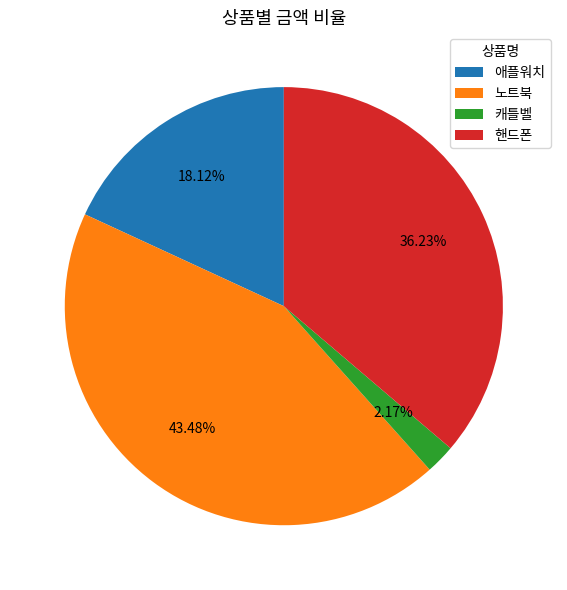

To the nearest percent, what is the average slice percentage?

25%